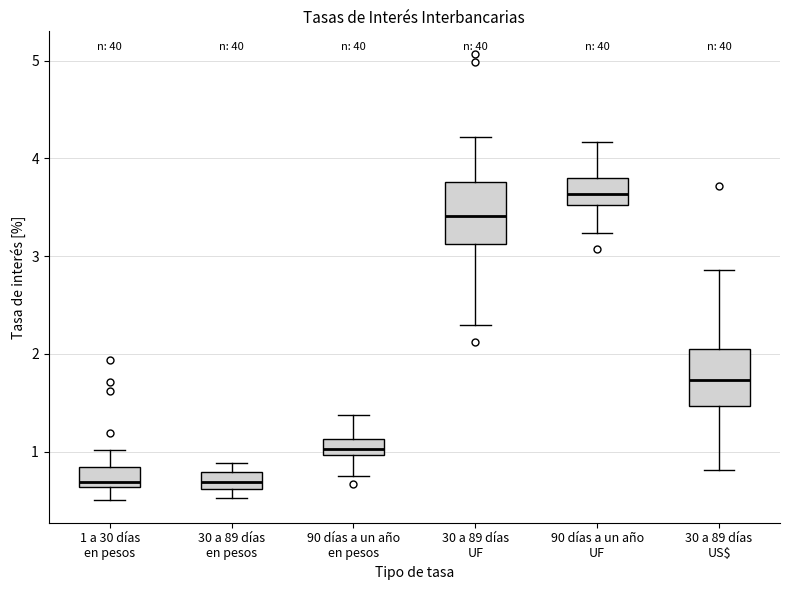

Where is the lower edge of the box for 30 a 89 días US$ on the y-axis? The values are not printed on the chart, so give them approximately, as read against the axis.

1.5